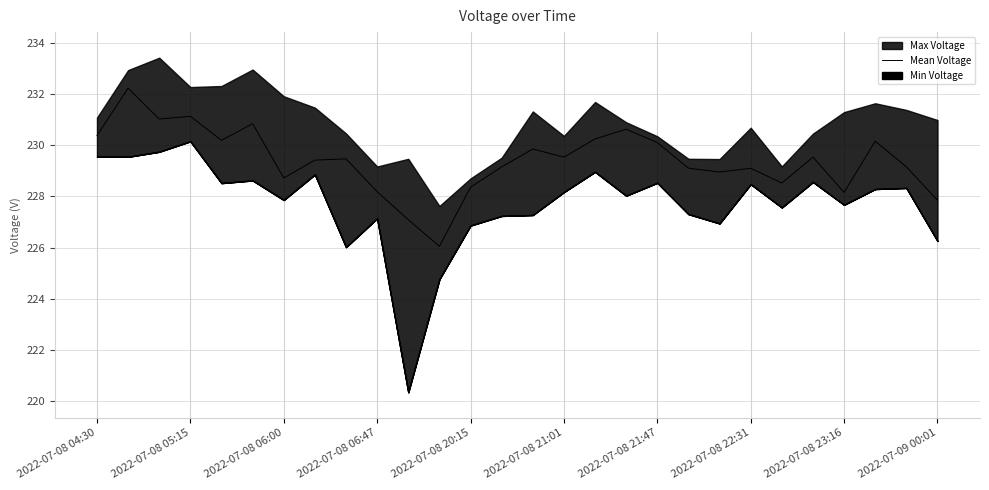

The value of Mean Voltage at 2022-07-08 05:15 is 329.3. True or false?

False